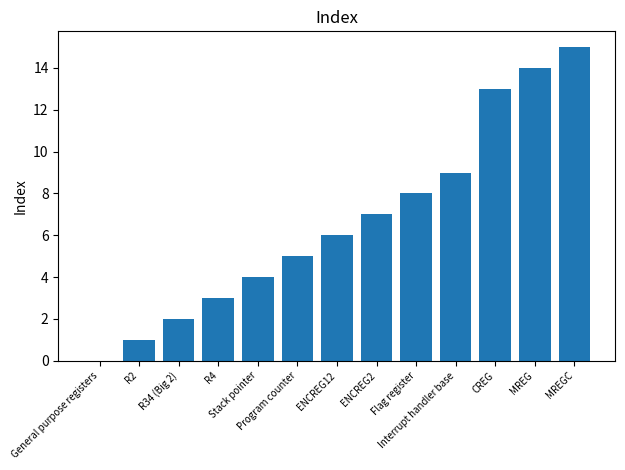

What is the maximum value shown in the chart?

15